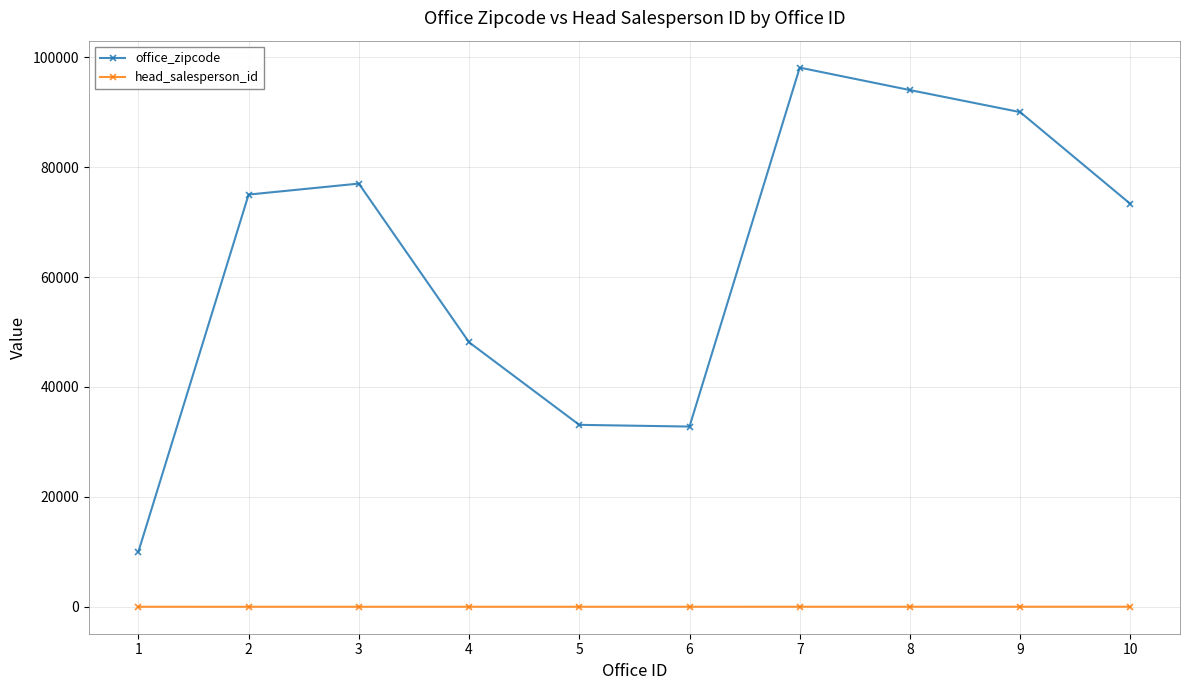

At which category is the sum across all series the highest?

7